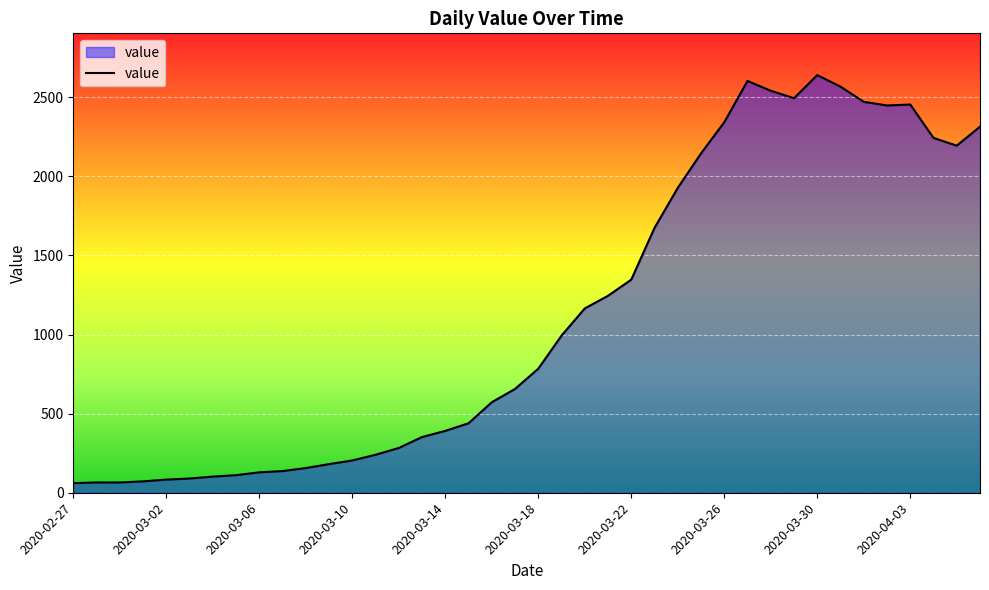

What is the difference between the maximum and minimum values?

2579